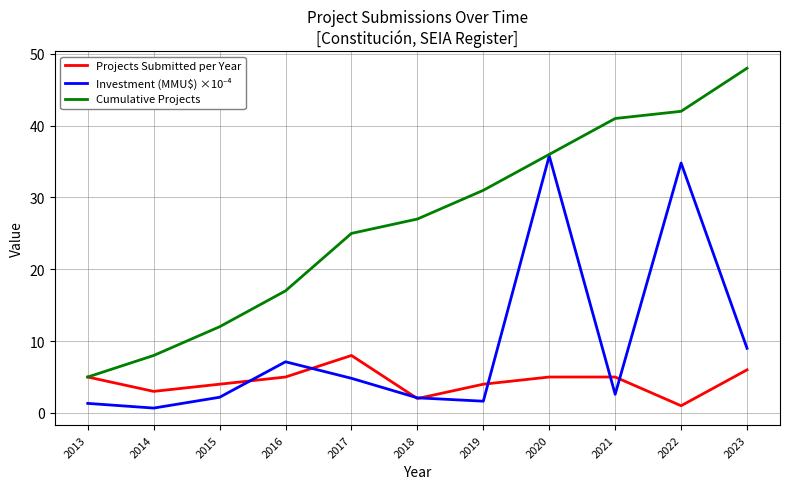

What is the minimum value shown in the chart?

0.7